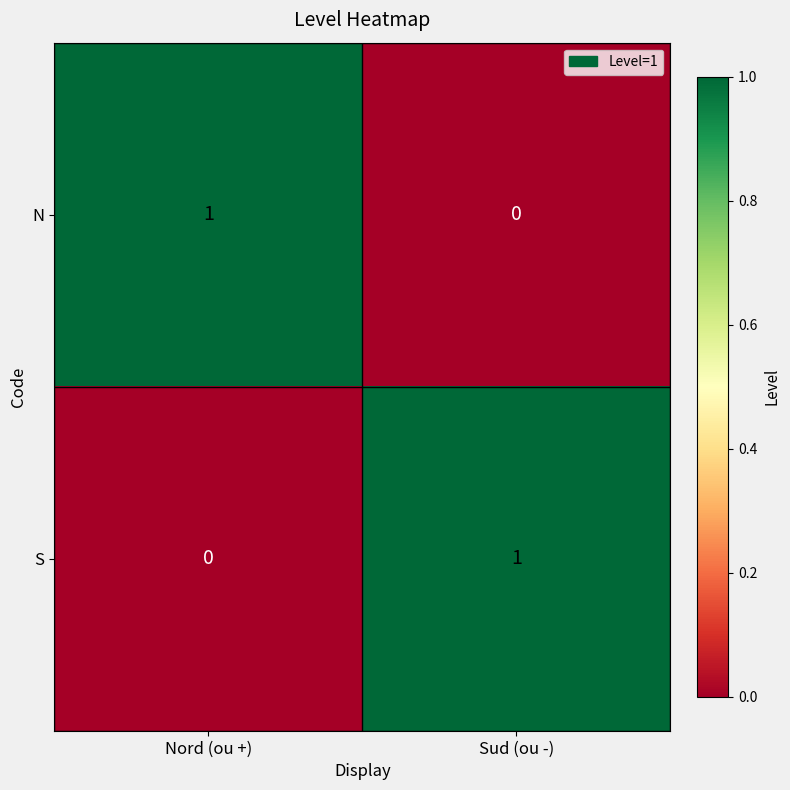

True or false: S has a value of 1 at Sud (ou -).

True